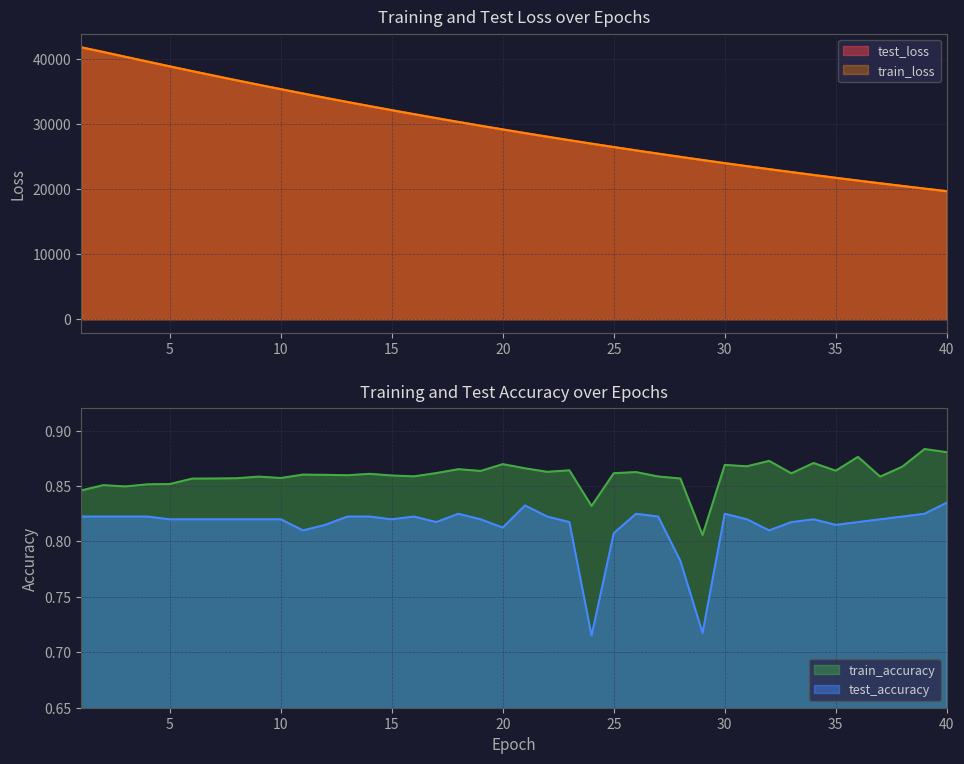

True or false: test_loss has more than 0 points higher than both neighbors.

False